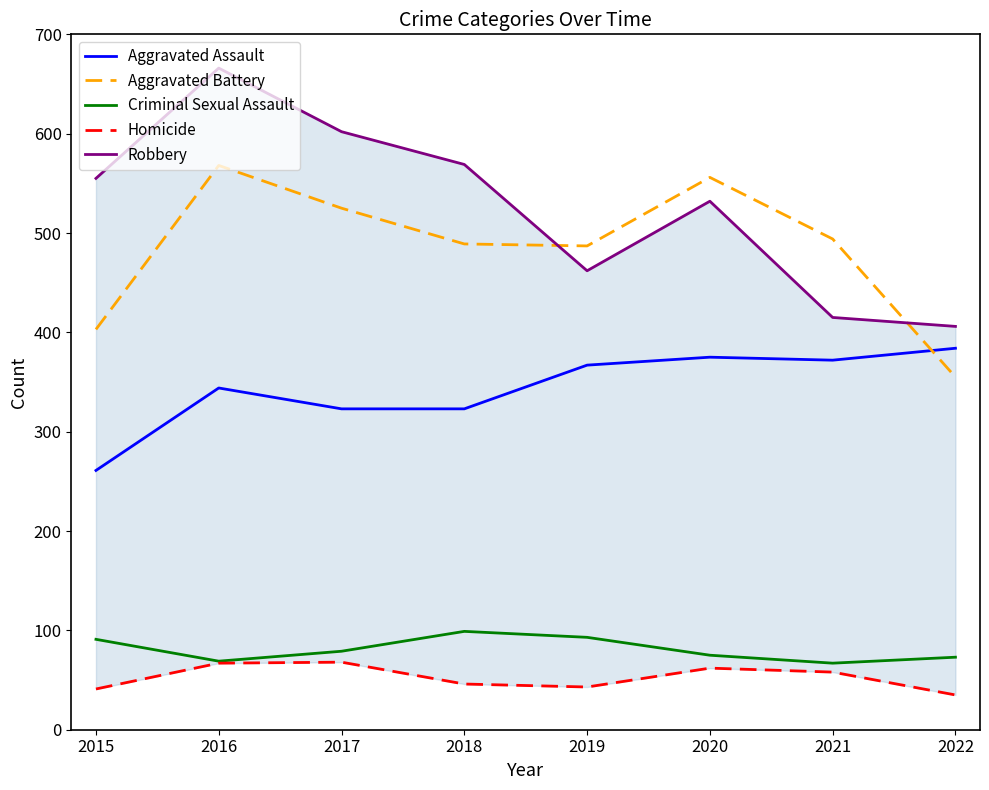

True or false: Criminal Sexual Assault and Robbery cross at least once.

False